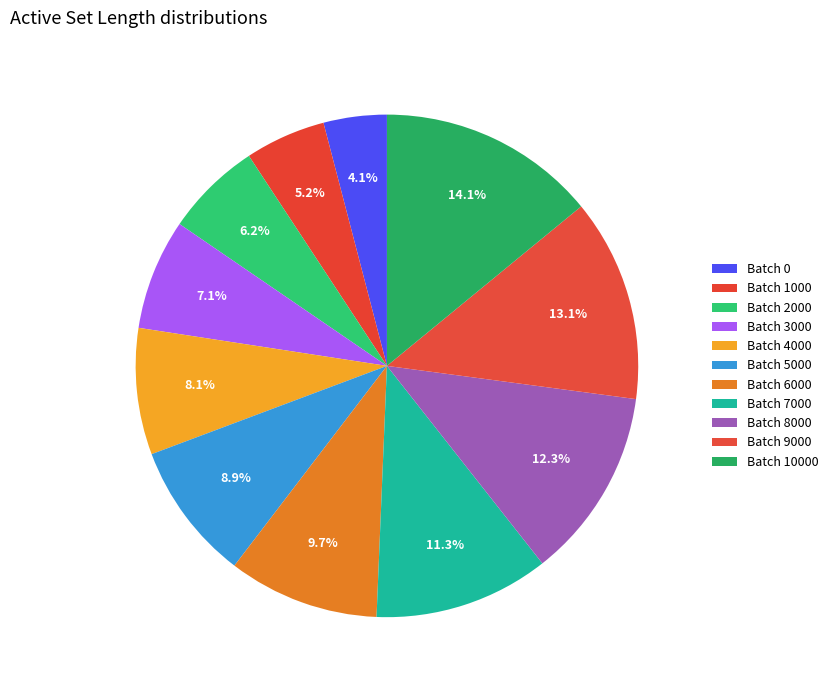

Count the number of slices in the pie.

11